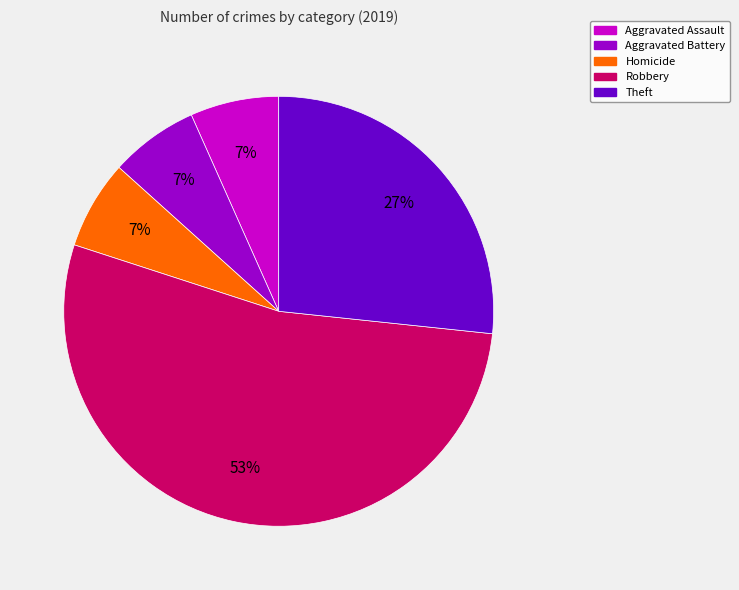

Does any single category account for the majority?

Yes